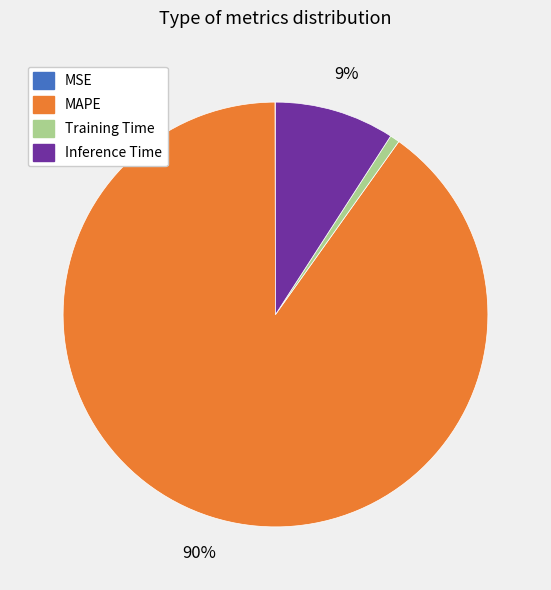

Which category accounts for the majority?

MAPE